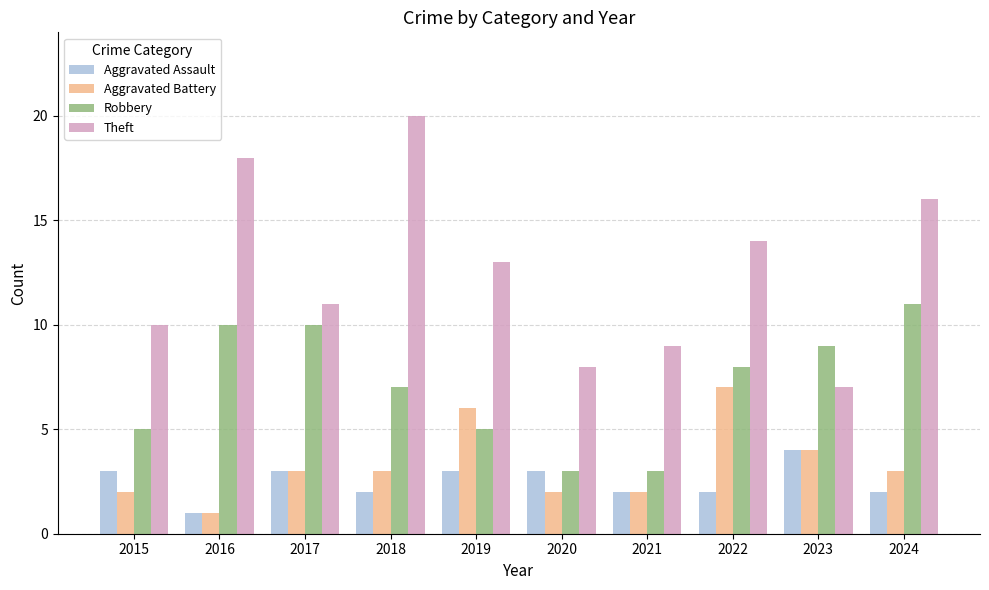

What is the maximum value shown in the chart?

20